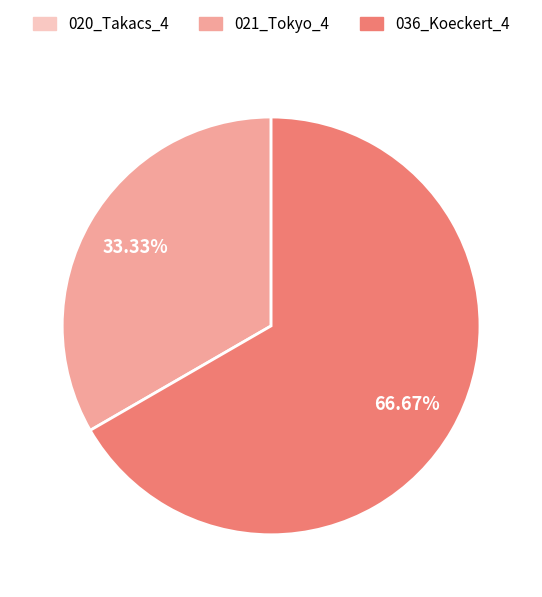

Does 036_Koeckert_4 account for over 50% of the chart?

Yes